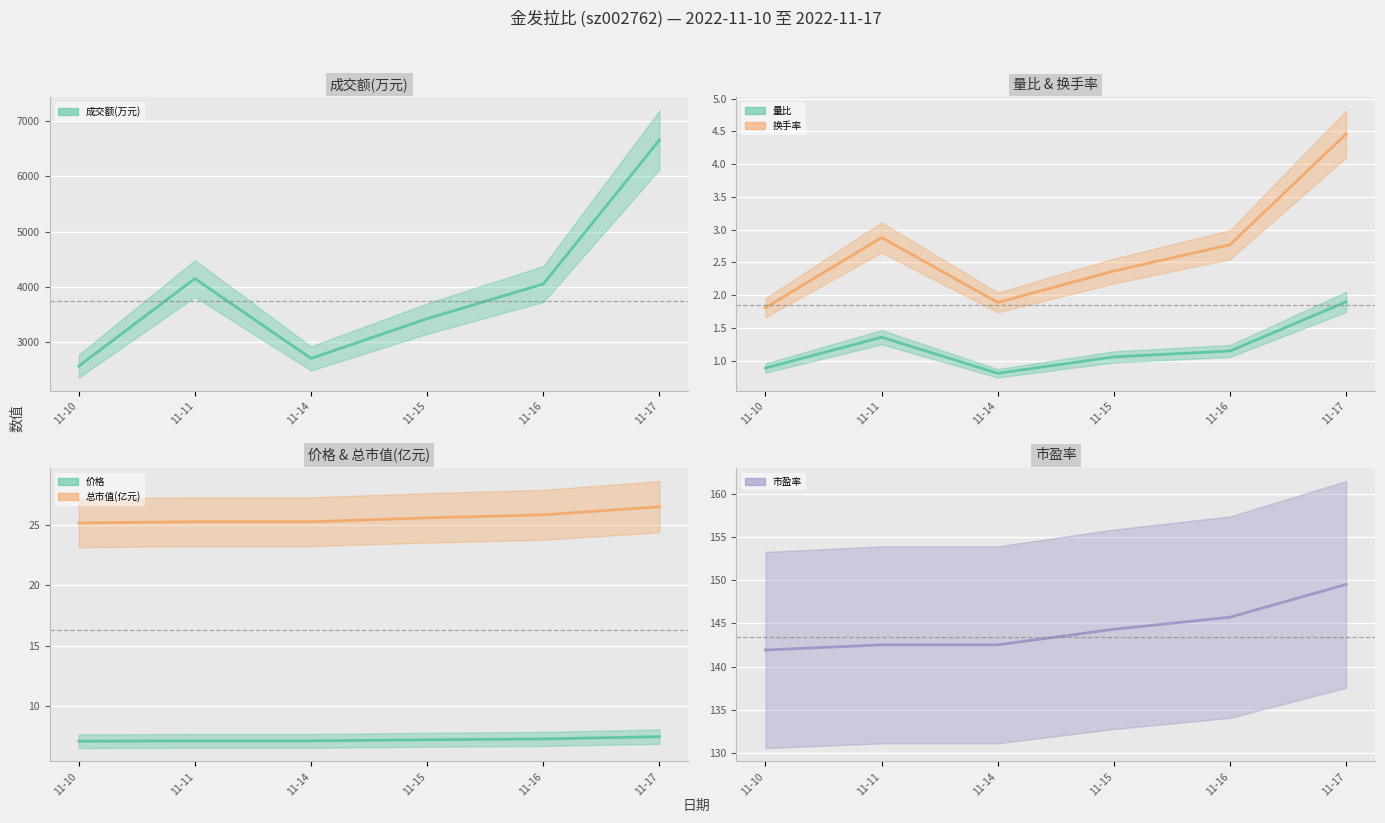

Reading right to left, what are all the values shown in this chart?

成交额(万元): 11-17=6650.0	11-16=4054.0	11-15=3429.0	11-14=2712.0	11-11=4152.0	11-10=2573.0
量比: 11-17=1.9	11-16=1.1	11-15=1.1	11-14=0.8	11-11=1.4	11-10=0.9
换手率: 11-17=4.5	11-16=2.8	11-15=2.4	11-14=1.9	11-11=2.9	11-10=1.8
价格: 11-17=7.5	11-16=7.3	11-15=7.2	11-14=7.1	11-11=7.1	11-10=7.1
总市值(亿元): 11-17=26.5	11-16=25.8	11-15=25.6	11-14=25.2	11-11=25.2	11-10=25.1
市盈率: 11-17=149.5	11-16=145.7	11-15=144.3	11-14=142.5	11-11=142.5	11-10=141.9